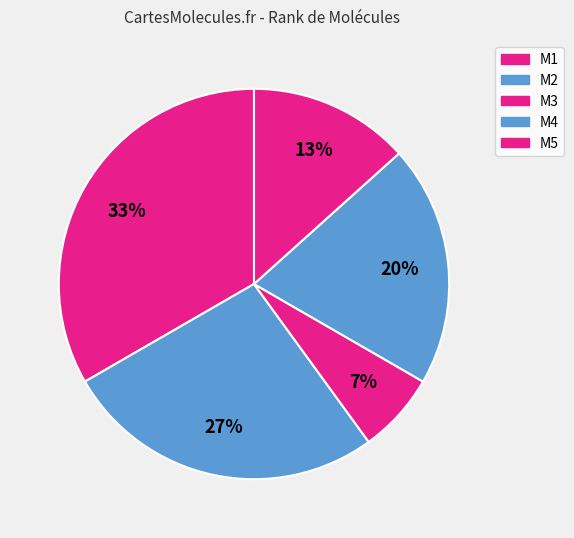

Which has a higher value, M4 or M1?

M1